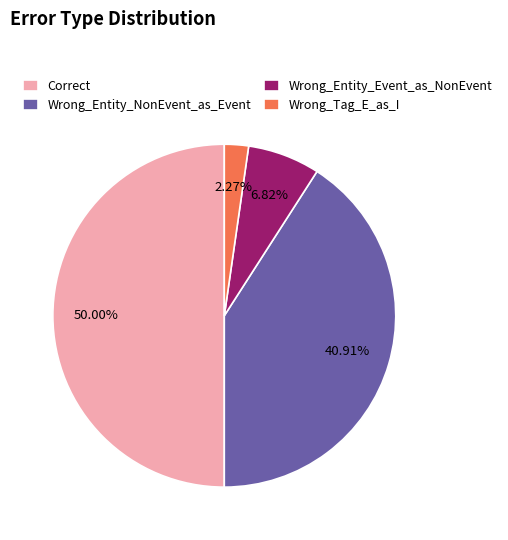

Is Wrong_Tag_E_as_I the majority of the pie?

No